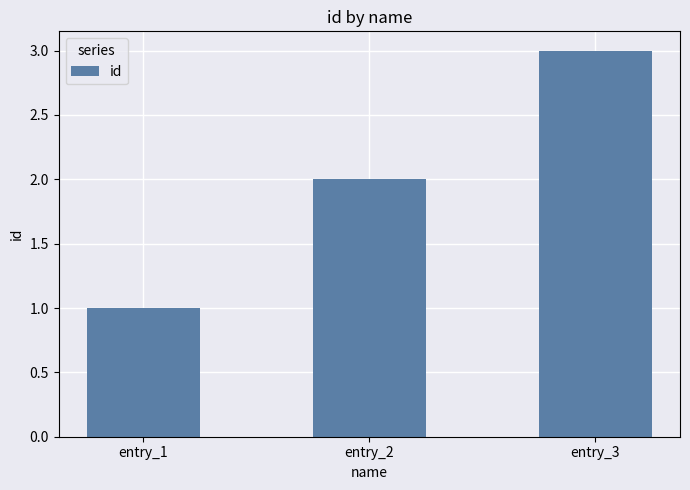

Rank the categories by value from highest to lowest.

entry_3, entry_2, entry_1